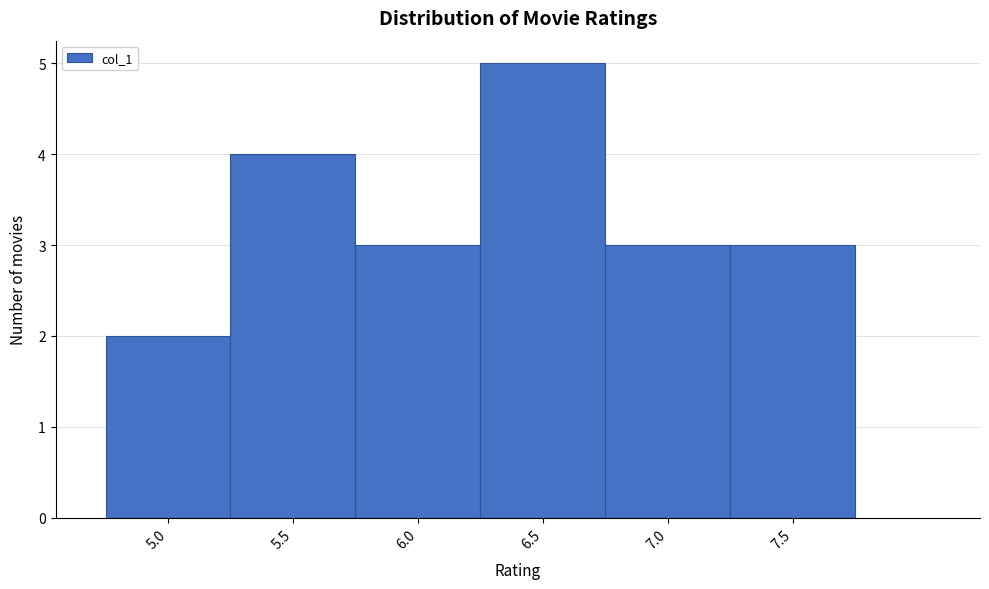

Reading left to right, what are all the values shown in this chart?

2	4	3	5	3	3